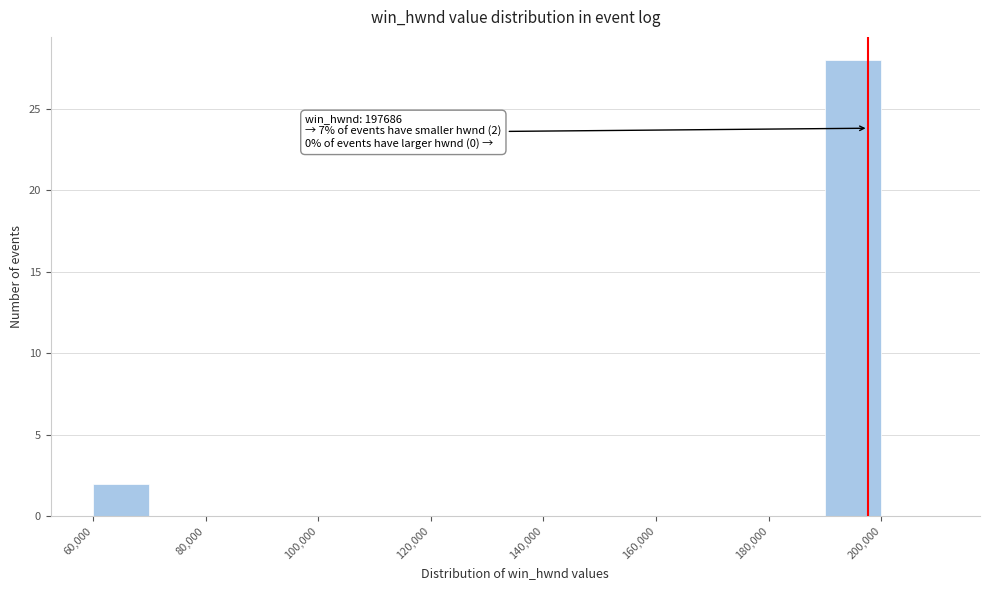

Which range on the x-axis has the tallest bar?

190000 to 200000